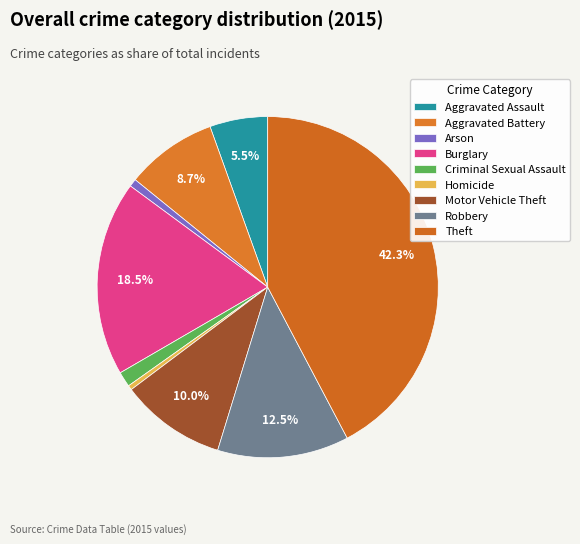

To the nearest percent, what is the difference between the Arson and Burglary slice percentages?

18%